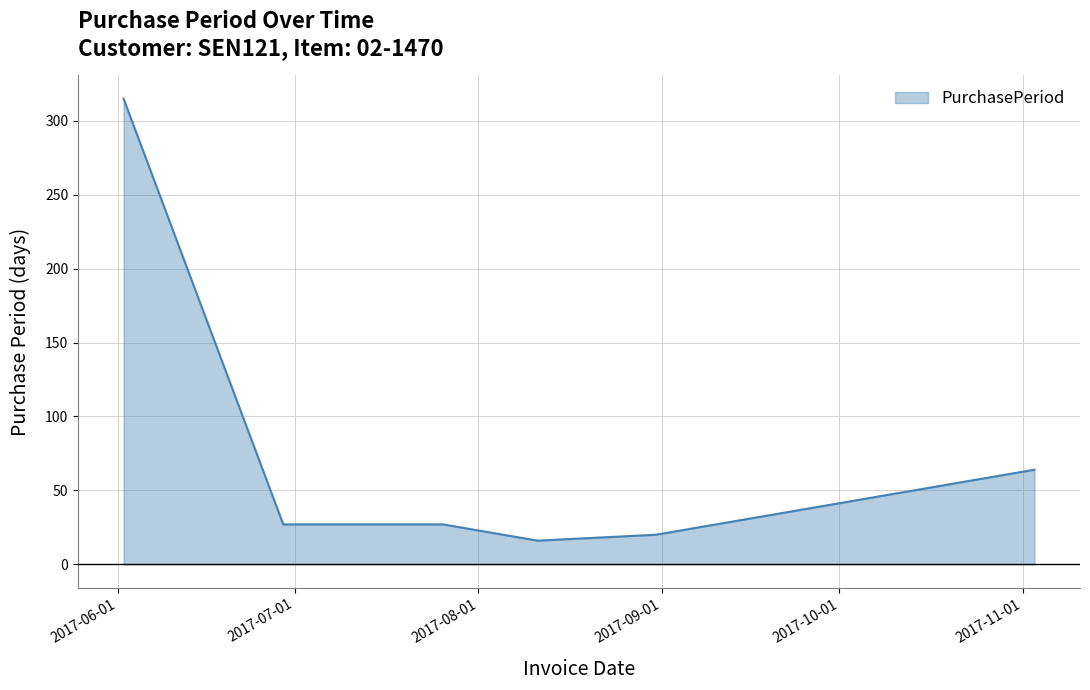

Reading left to right, list all the values displayed in this chart.

315	27	27	16	20	64